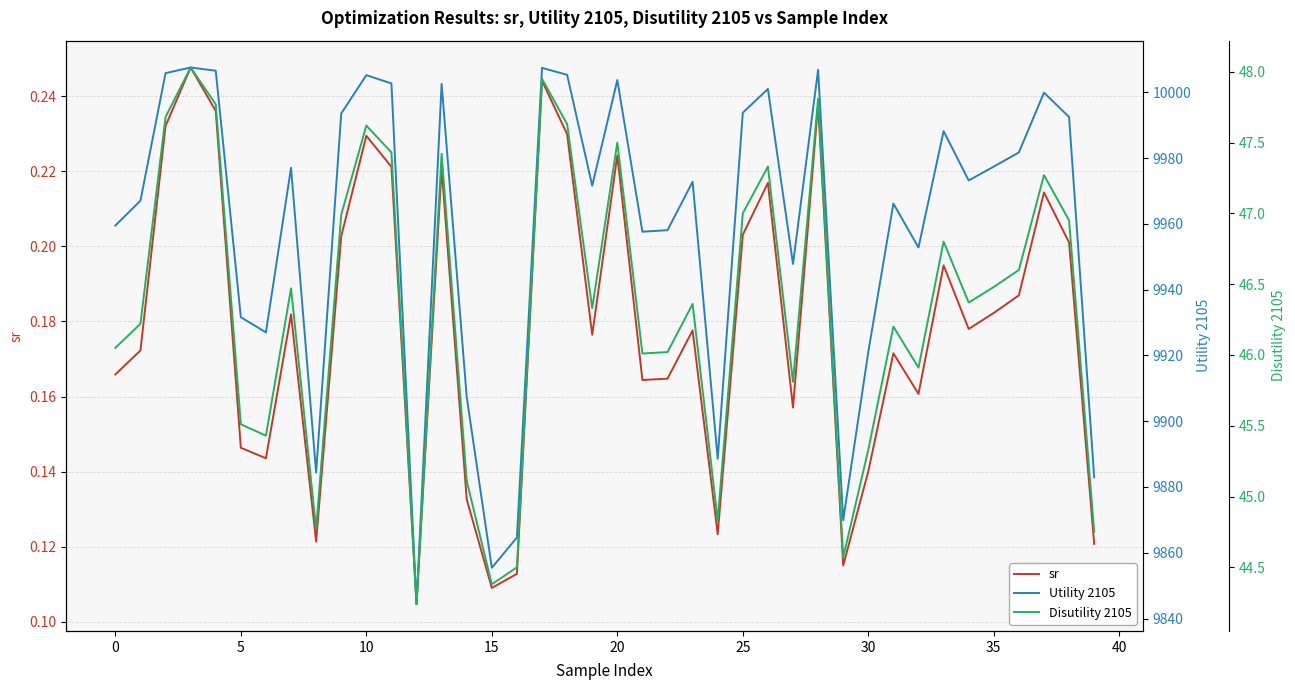

What is the maximum value shown in the chart?

10007.6